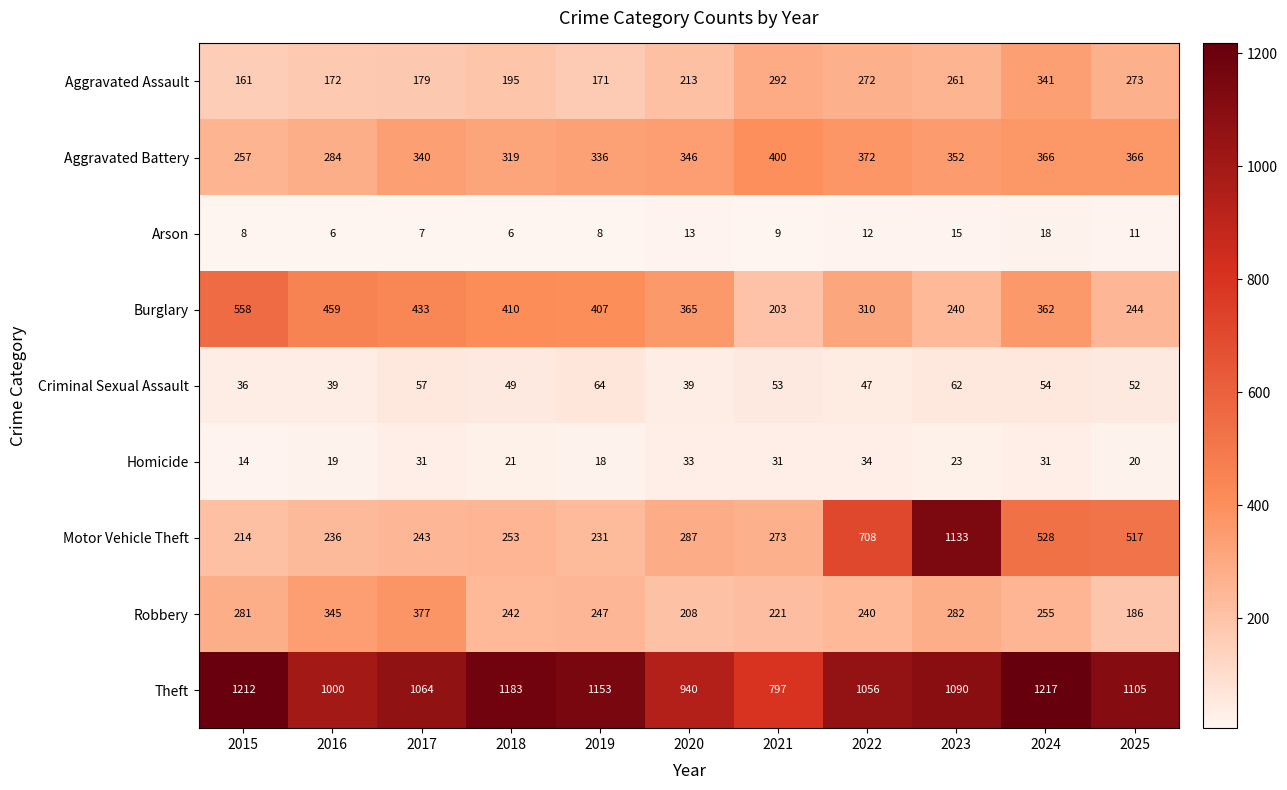

What is the maximum value shown in the chart?

1217